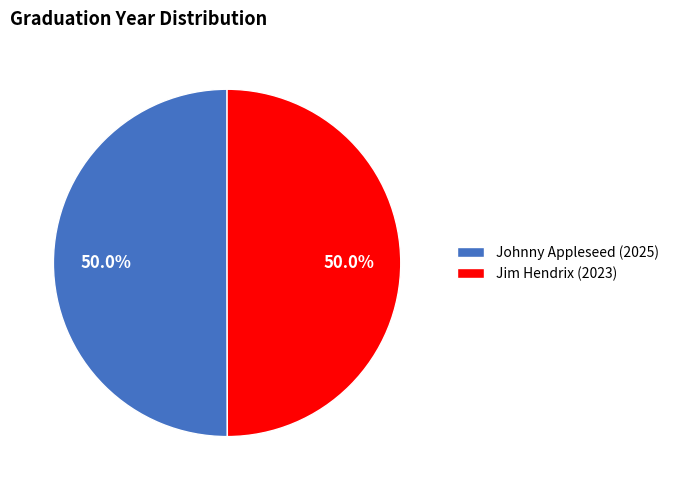

What is the total percentage of Johnny Appleseed (2025) and Jim Hendrix (2023)?

100.0%